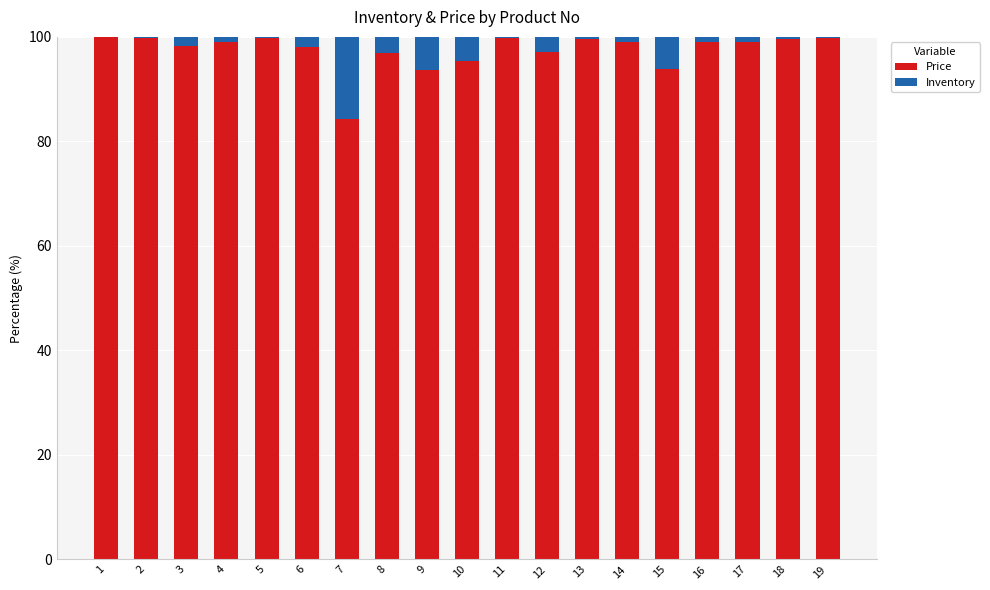

True or false: Price has a value of 99.7 at 18.

True